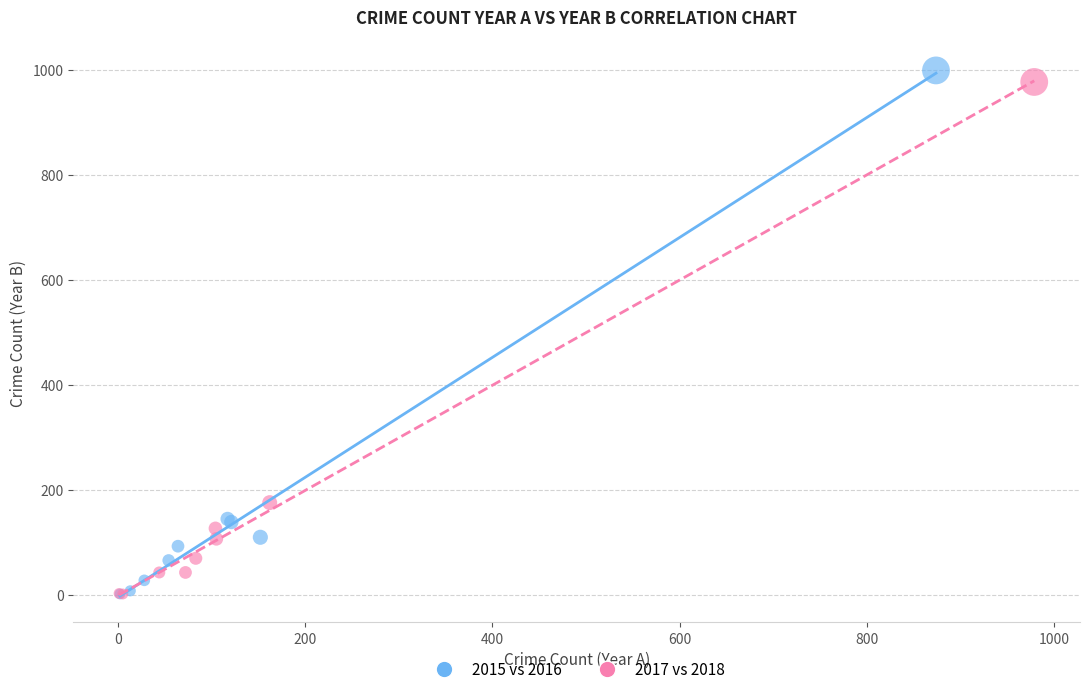

What are all the series names shown in the legend?

2015 vs 2016, 2017 vs 2018